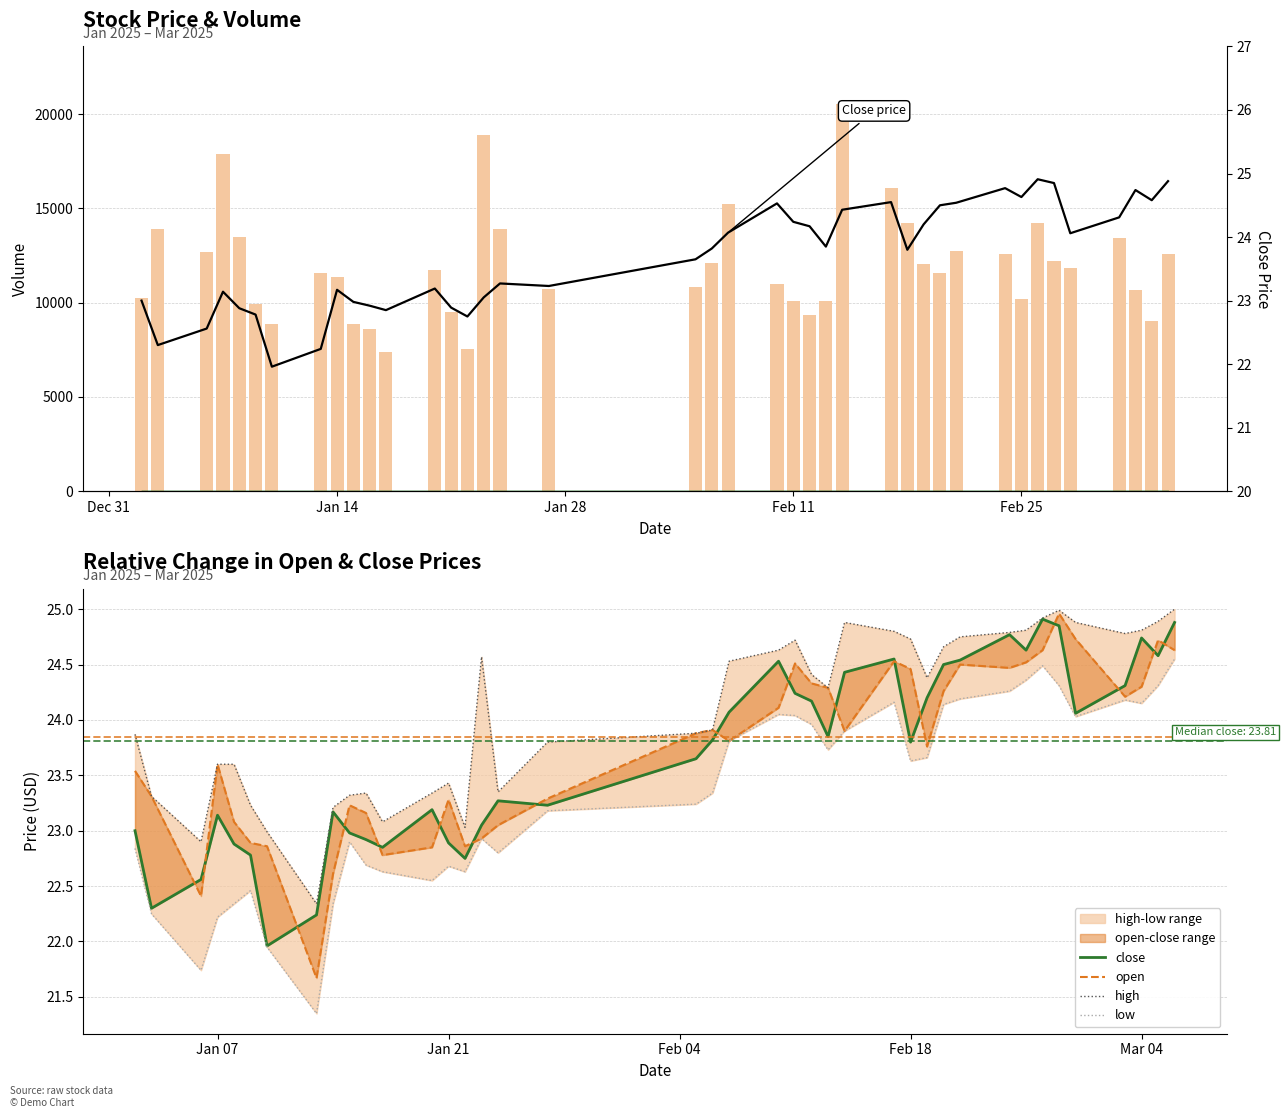

What is the difference between the second highest and second lowest values in the low series?

2.8